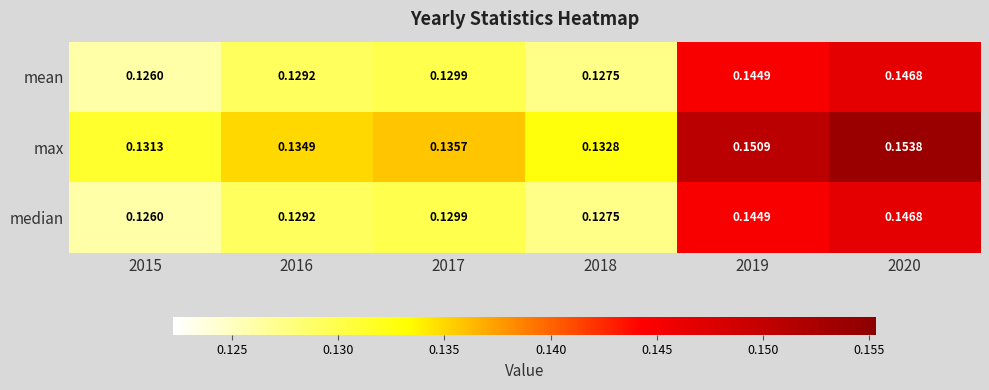

At how many categories does at least one series exceed 0?

6